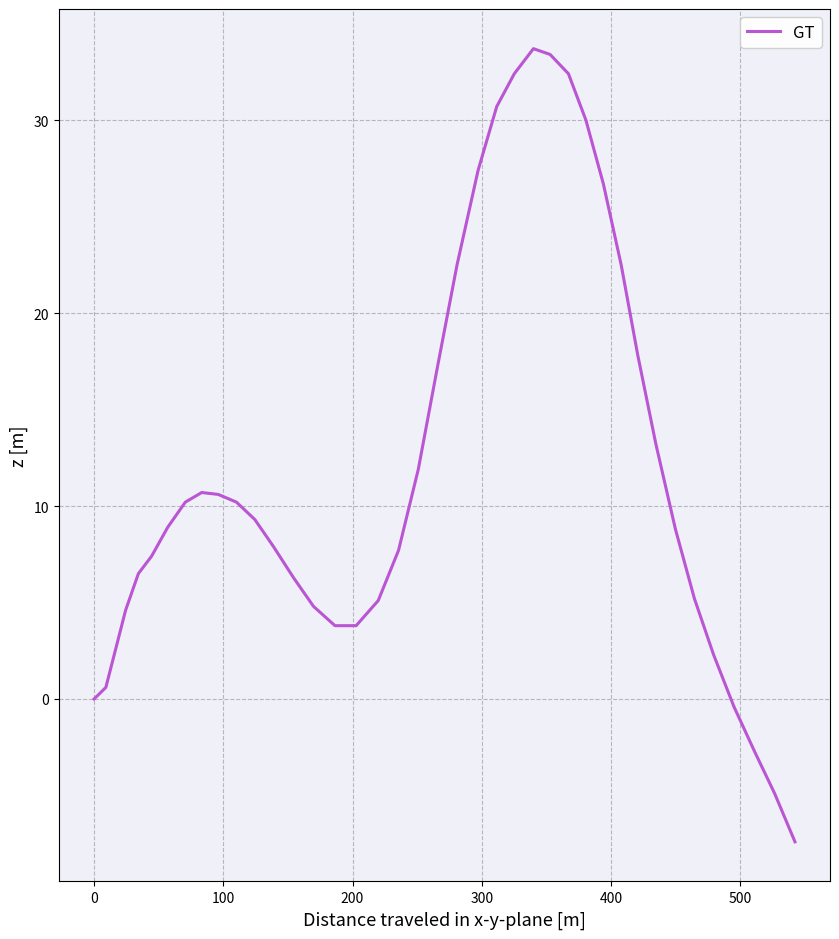

What is the difference between the maximum and minimum values?

41.1